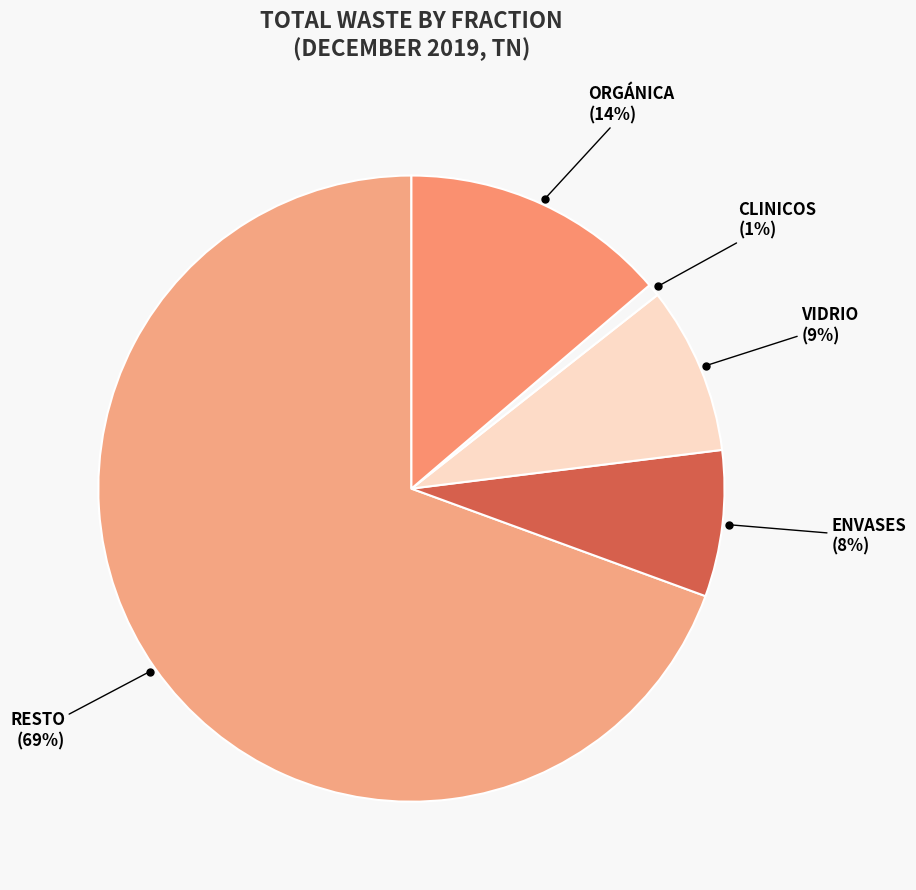

Rank the categories by value from lowest to highest.

CLINICOS, ENVASES, VIDRIO, ORGÁNICA, RESTO